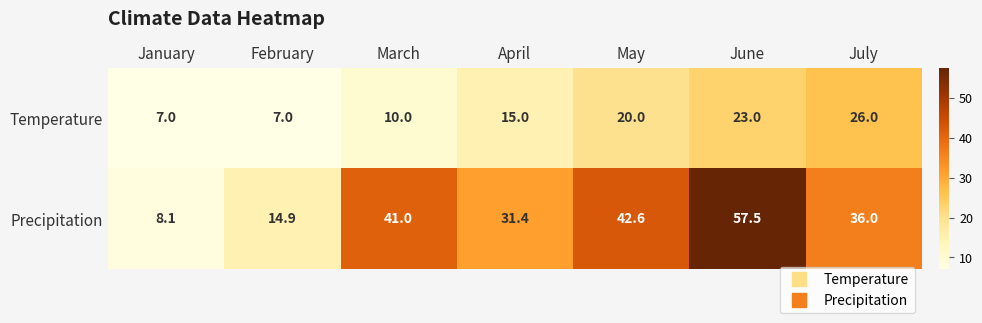

The value of Precipitation at February is 3.2. True or false?

False